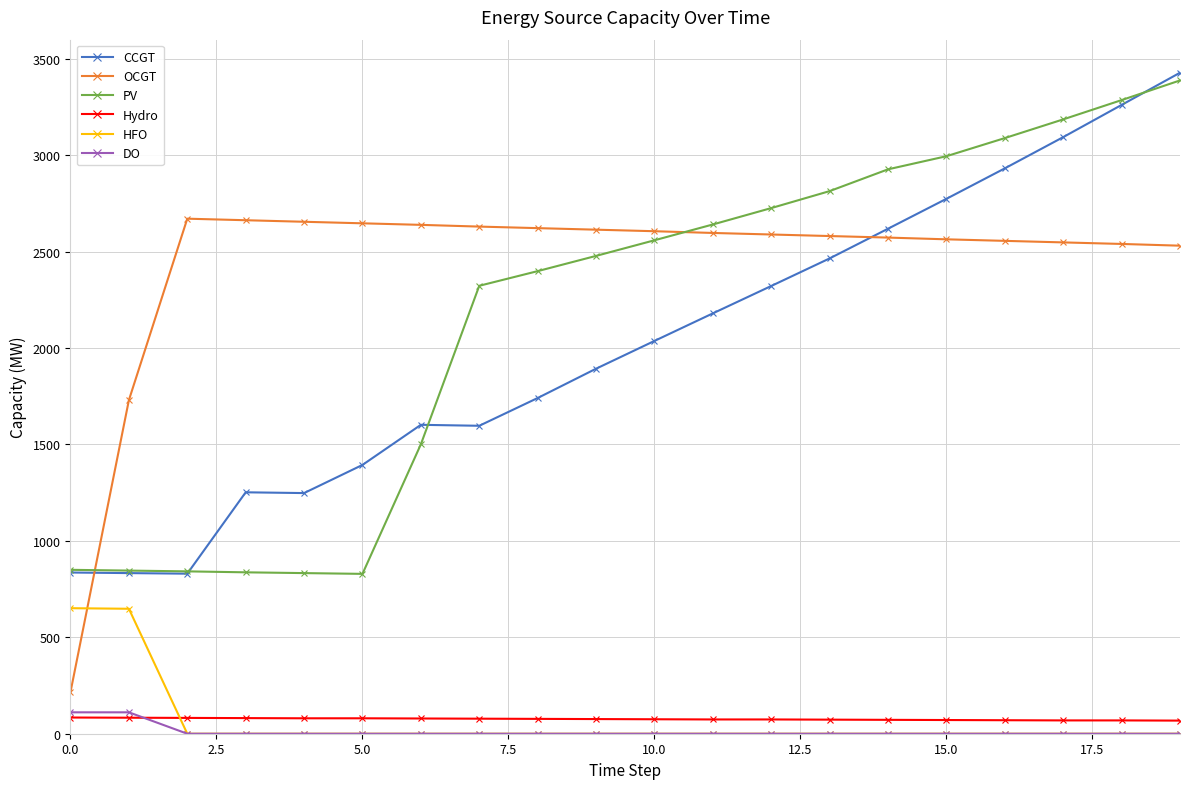

Count the number of data series in this chart.

6